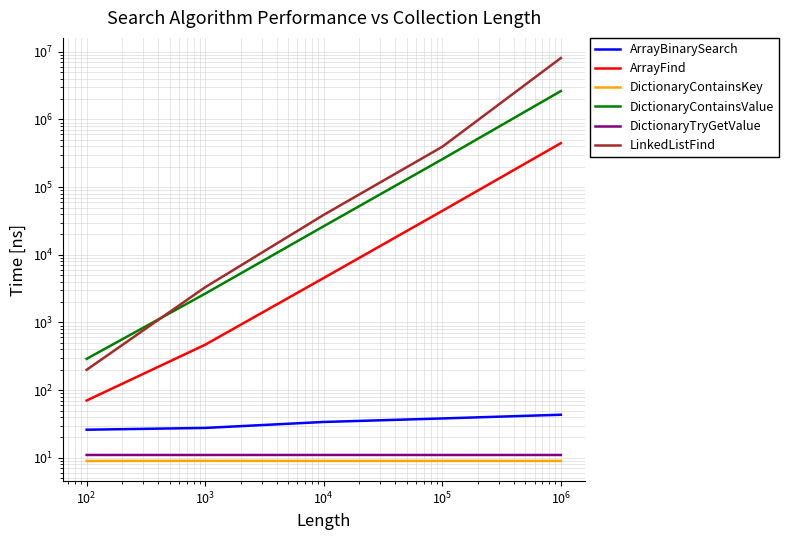

Between $\mathdefault{10^{3}}$ and $\mathdefault{10^{4}}$, which series saw the biggest shift?

LinkedListFind